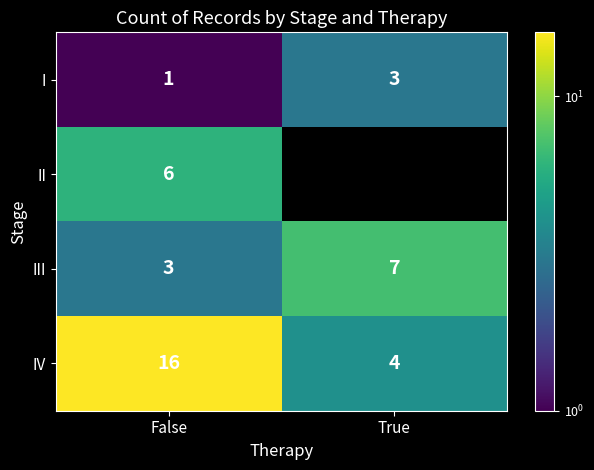

At False, list the series in order from largest to smallest.

IV, II, III, I